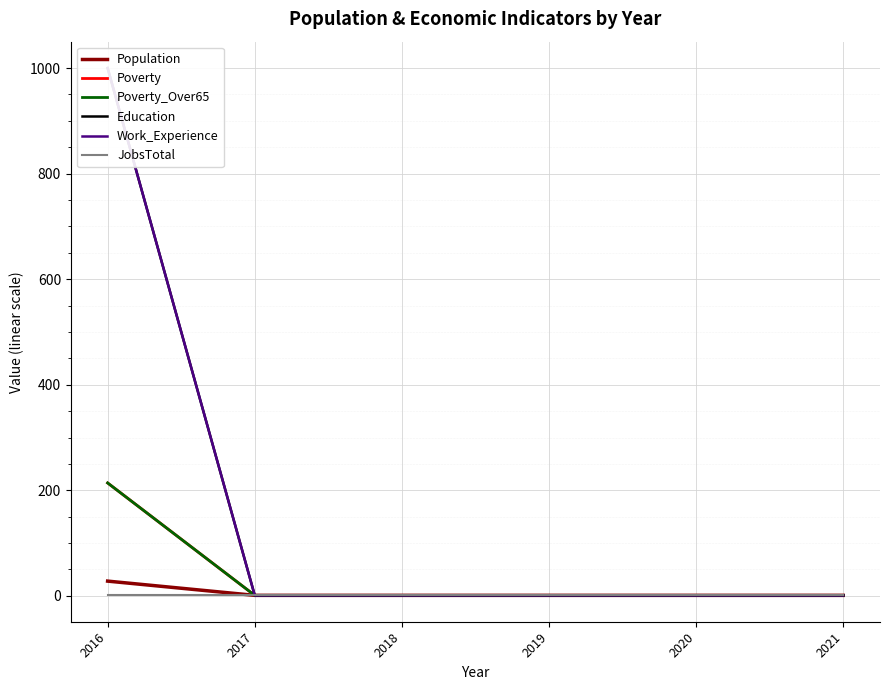

The Poverty_Over65 series shows 1 at 2019. True or false?

True